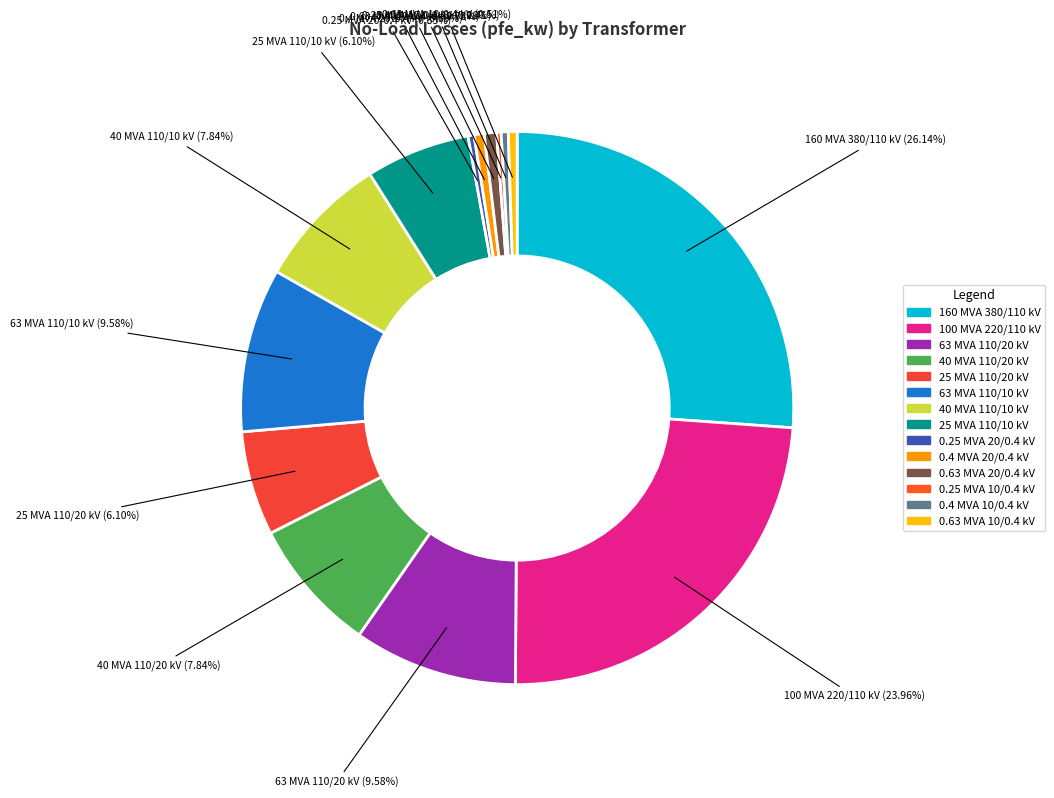

What percentage is the 25 MVA 110/10 kV slice, to the nearest percent?

6%